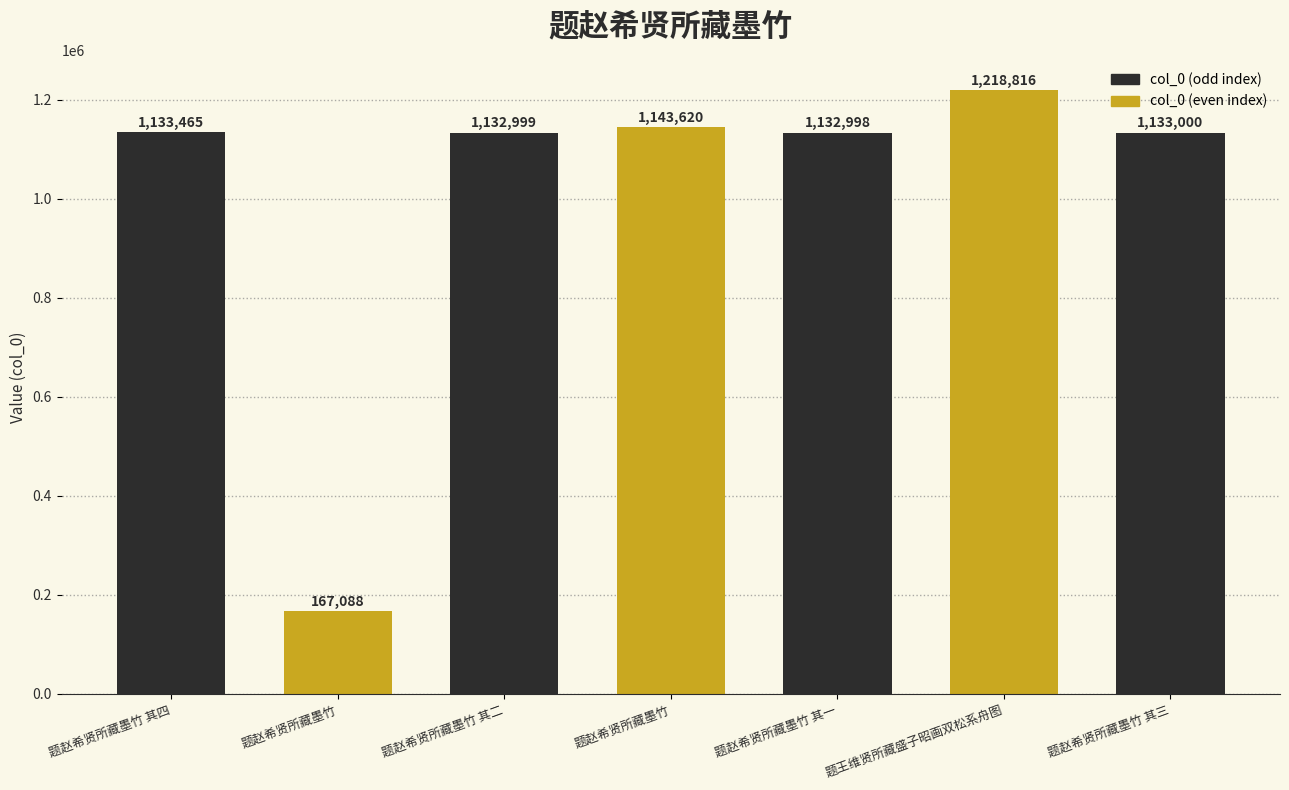

Rank the categories by value from highest to lowest.

题王维贤所藏盛子昭画双松系舟图, 题赵希贤所藏墨竹, 题赵希贤所藏墨竹 其四, 题赵希贤所藏墨竹 其三, 题赵希贤所藏墨竹 其二, 题赵希贤所藏墨竹 其一, 题赵希贤所藏墨竹